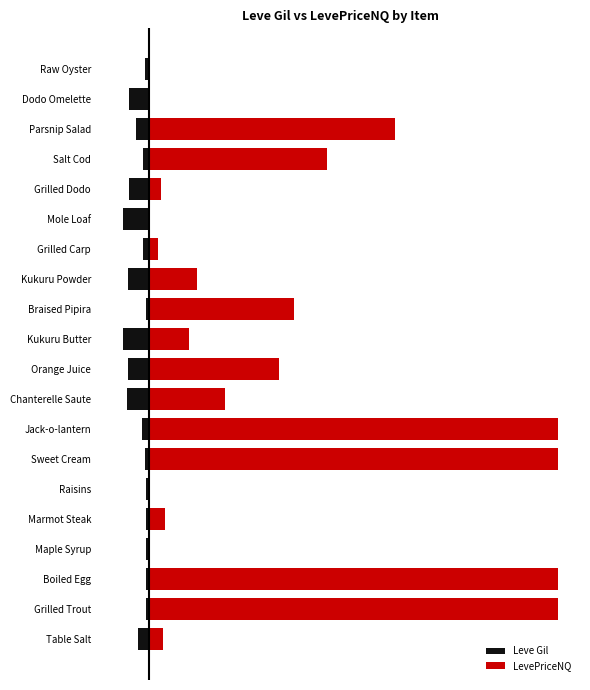

List the labels in order of Leve Gil value, largest first.

Grilled Trout, Boiled Egg, Maple Syrup, Raisins, Marmot Steak, Braised Pipira, Sweet Cream, Raw Oyster, Grilled Carp, Salt Cod, Jack-o-lantern, Table Salt, Parsnip Salad, Dodo Omelette, Grilled Dodo, Kukuru Powder, Orange Juice, Chanterelle Saute, Kukuru Butter, Mole Loaf